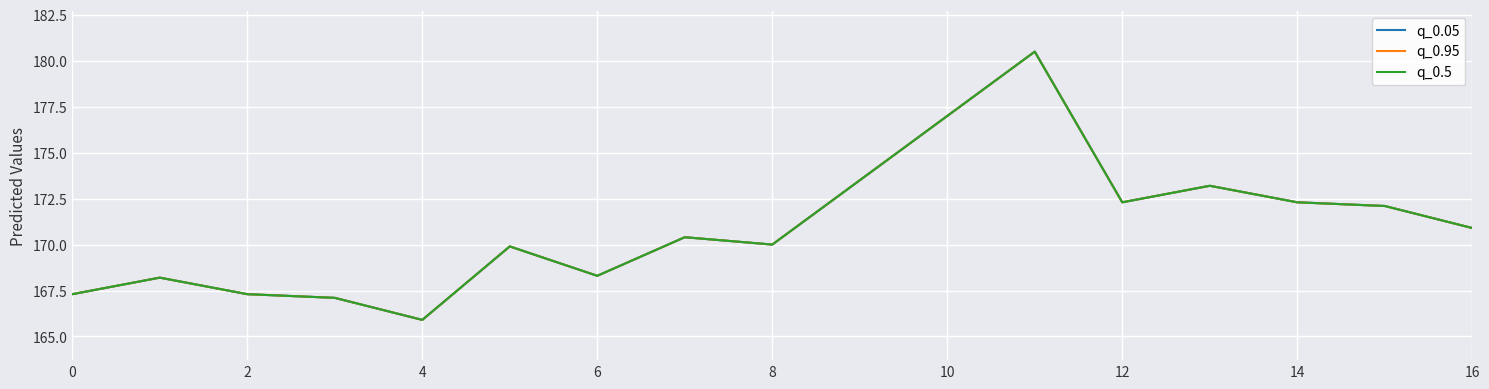

Does the chart display data point markers on the line(s)?

No